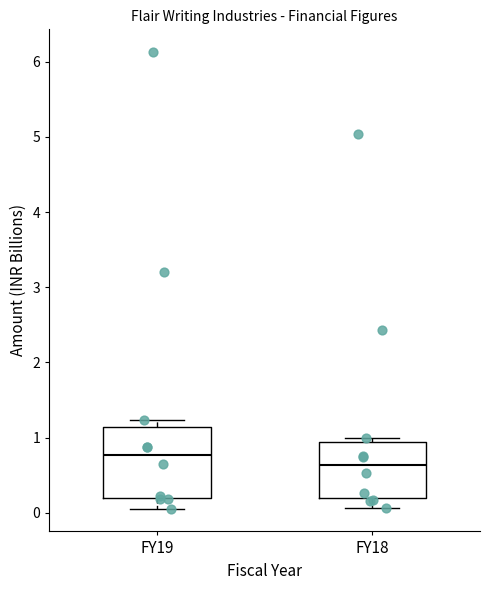

Which box is the tallest, from its lower edge to its upper edge?

FY19